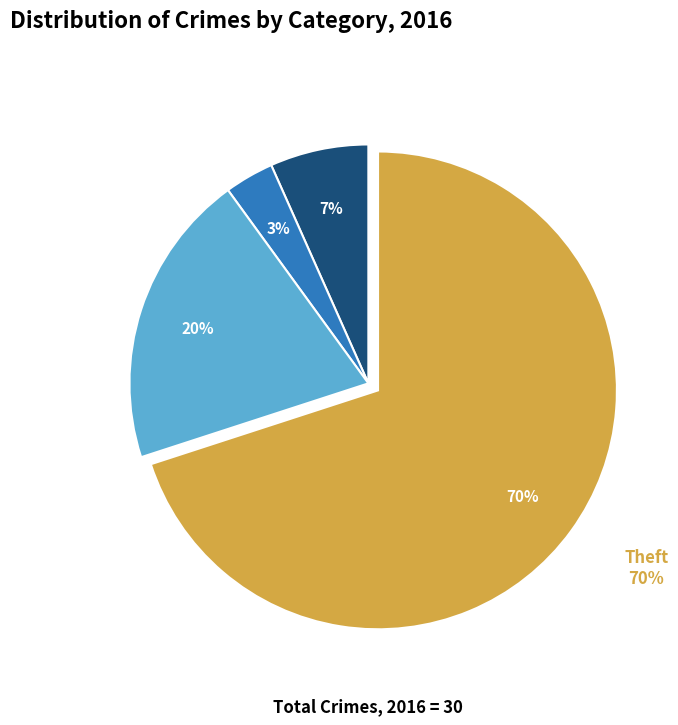

To the nearest percent, what is the difference between the largest and smallest slice percentages?

67%